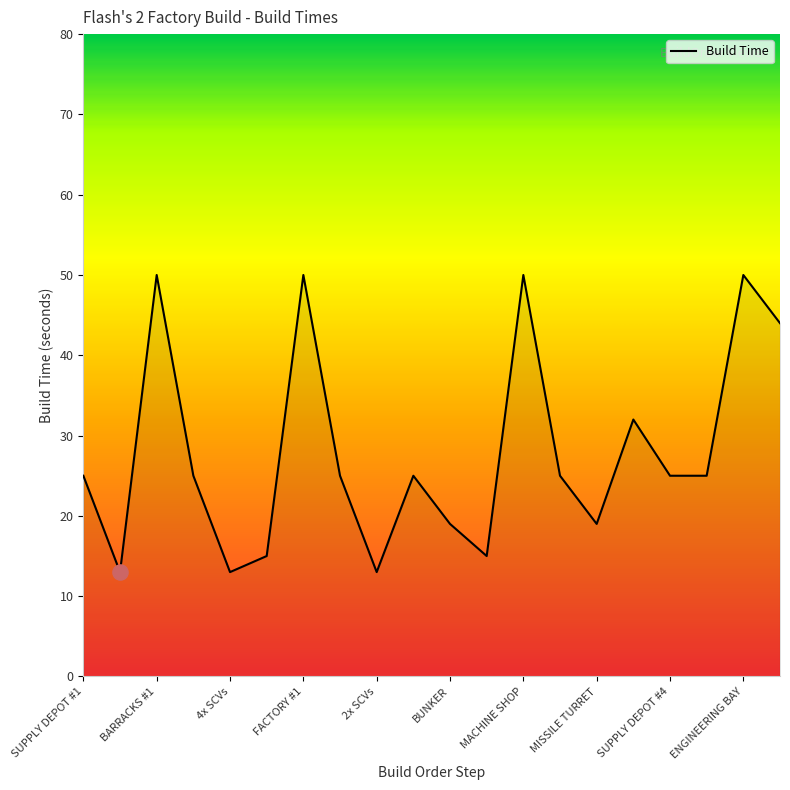

What is the minimum value shown in the chart?

13